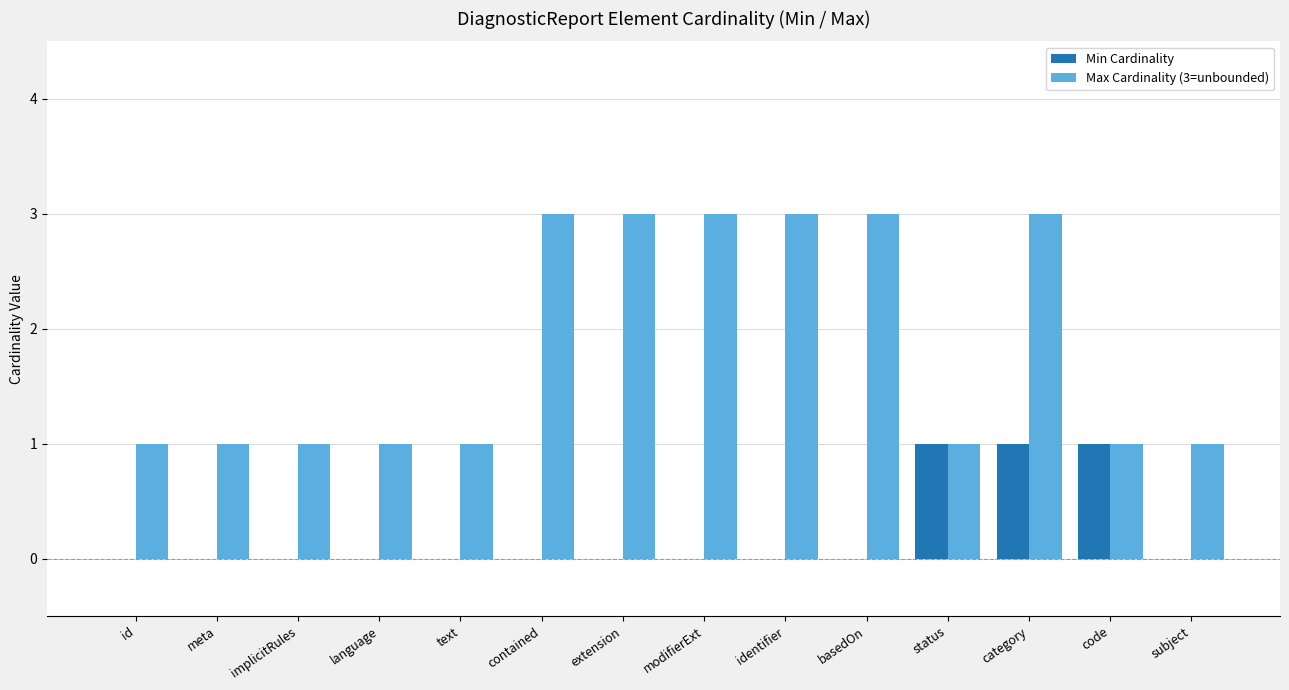

The Min Cardinality series shows 0 at identifier. True or false?

True